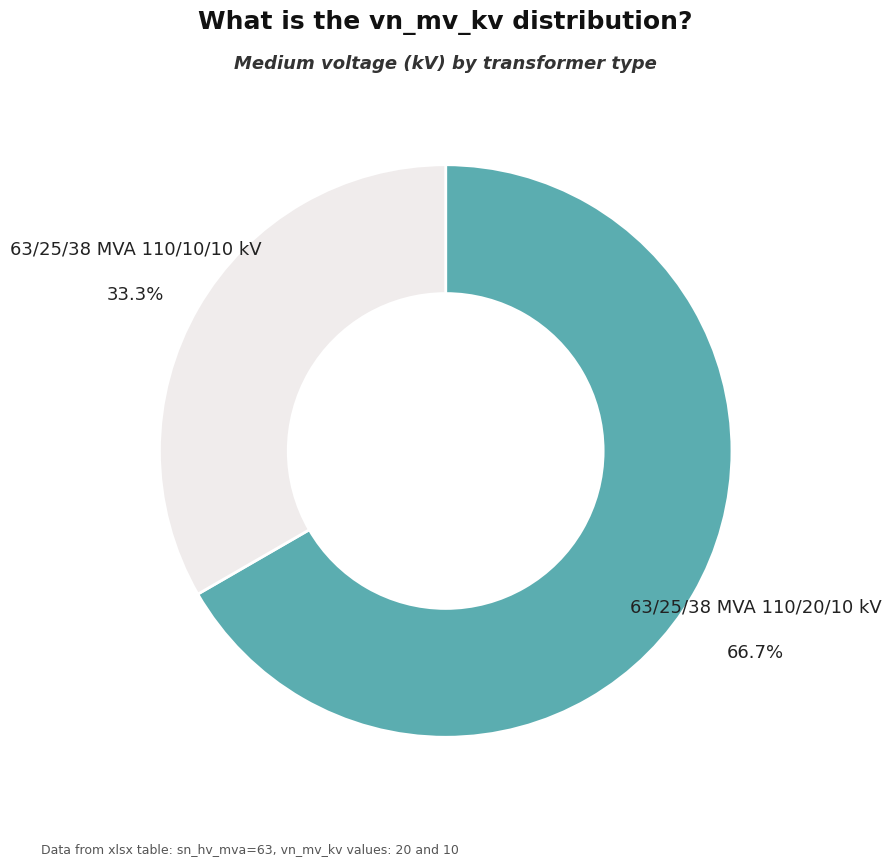

Does any single category account for the majority?

Yes